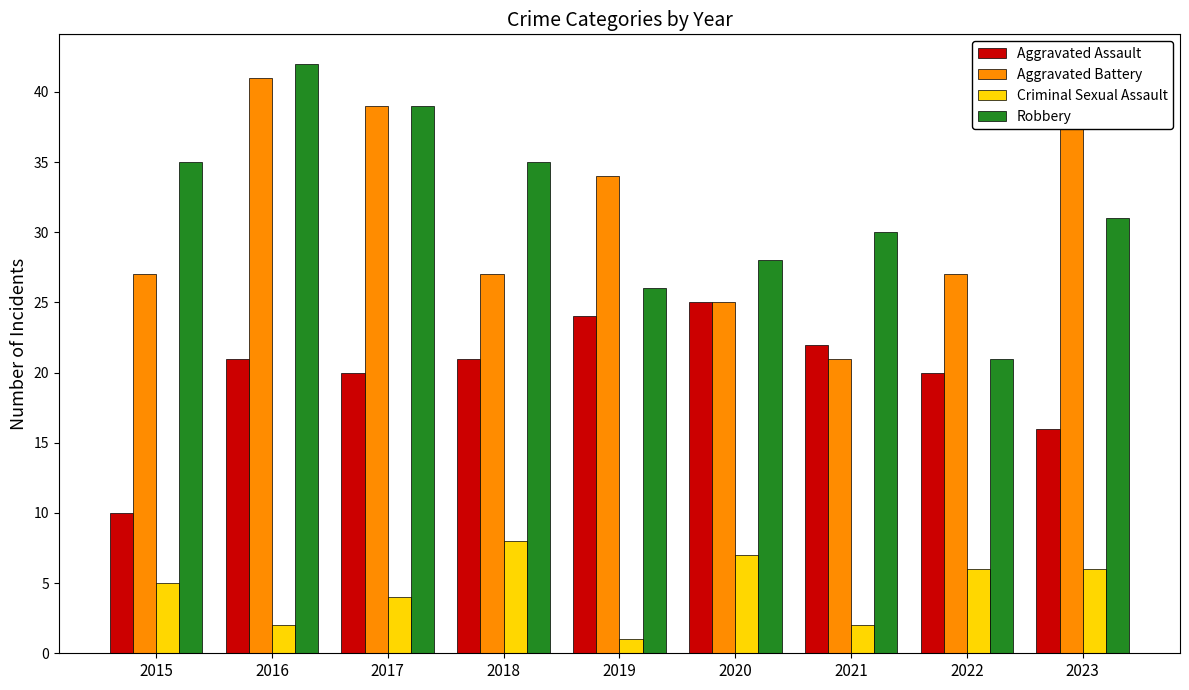

Between 2018 and 2022, which series saw the biggest shift?

Robbery